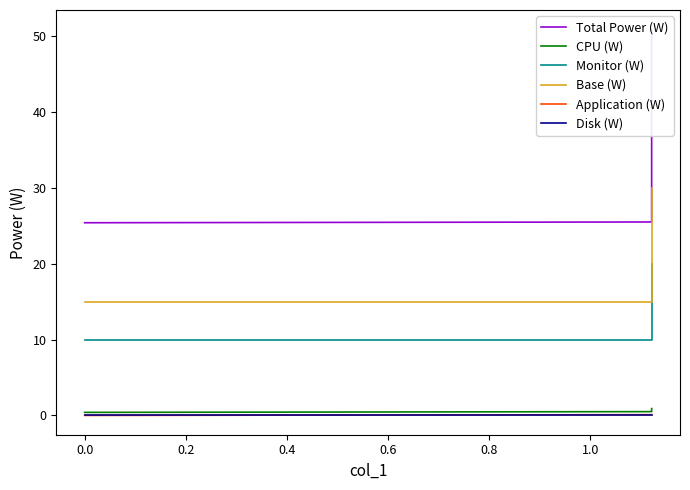

What is the spread (max minus min) of values at 0.0?

25.4